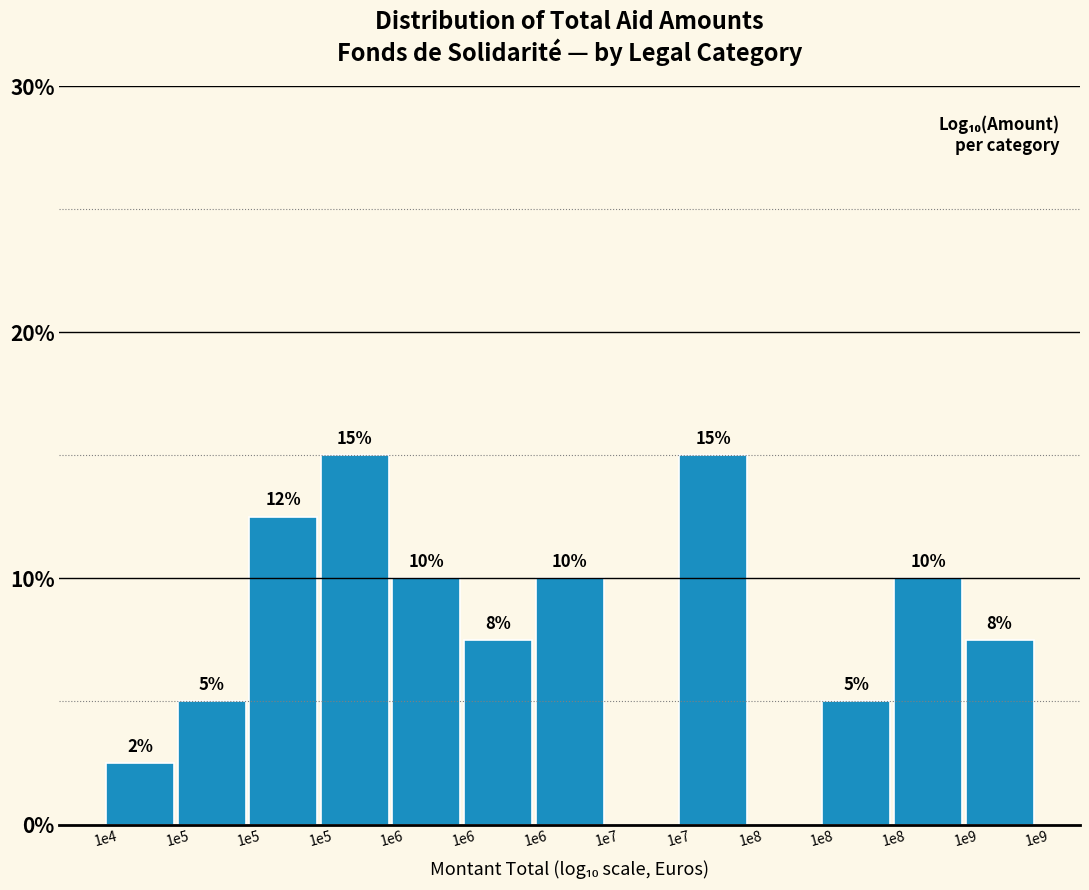

How many values are above zero?

11